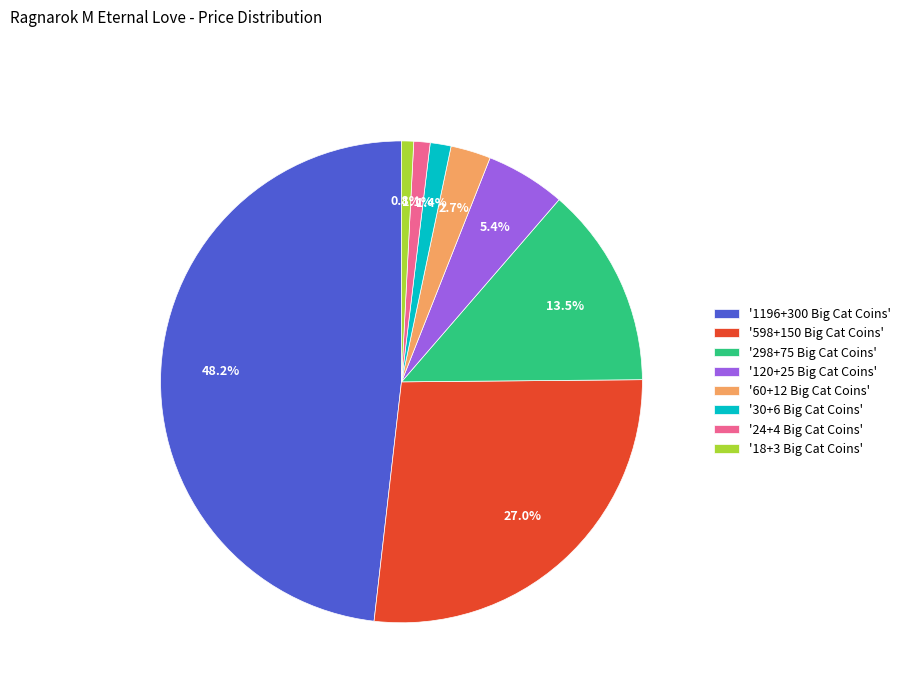

How much of the chart is everything except '120+25 Big Cat Coins'?

94.6%